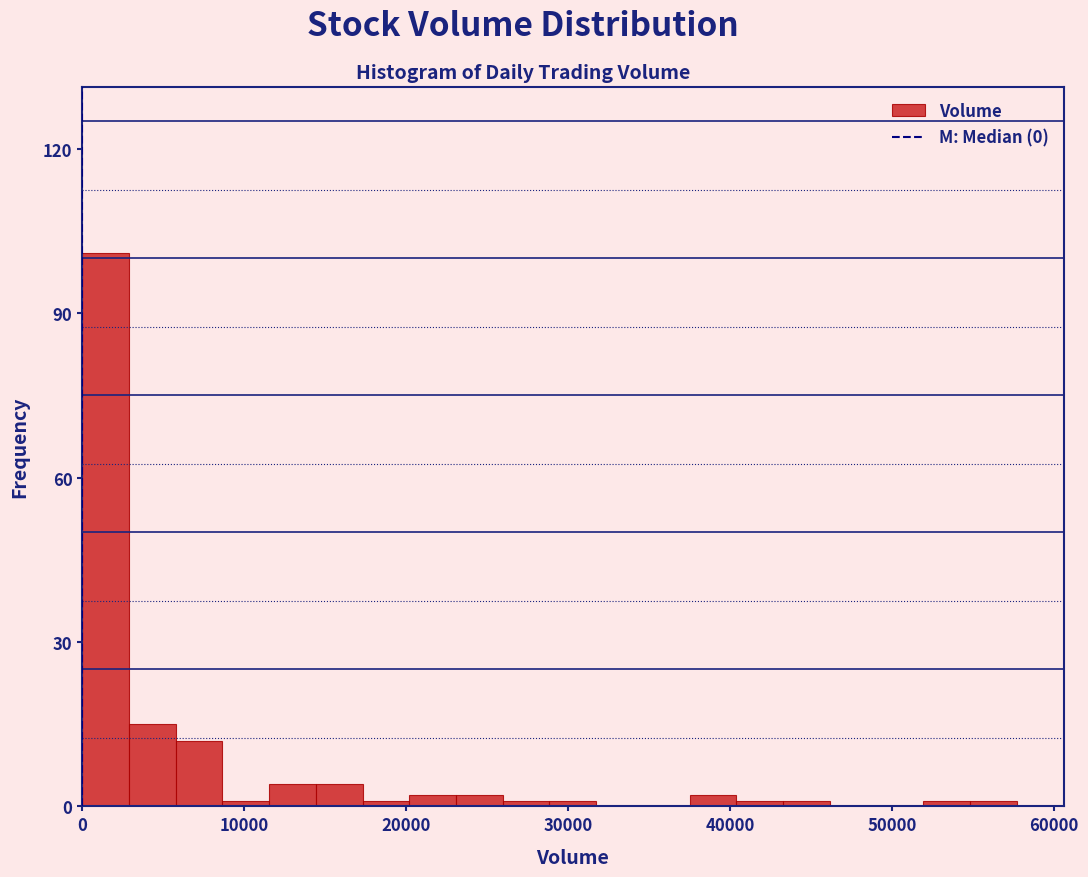

Around what value on the x-axis is the tallest bar? Give the approximate position of its centre, as read against the axis.

1000